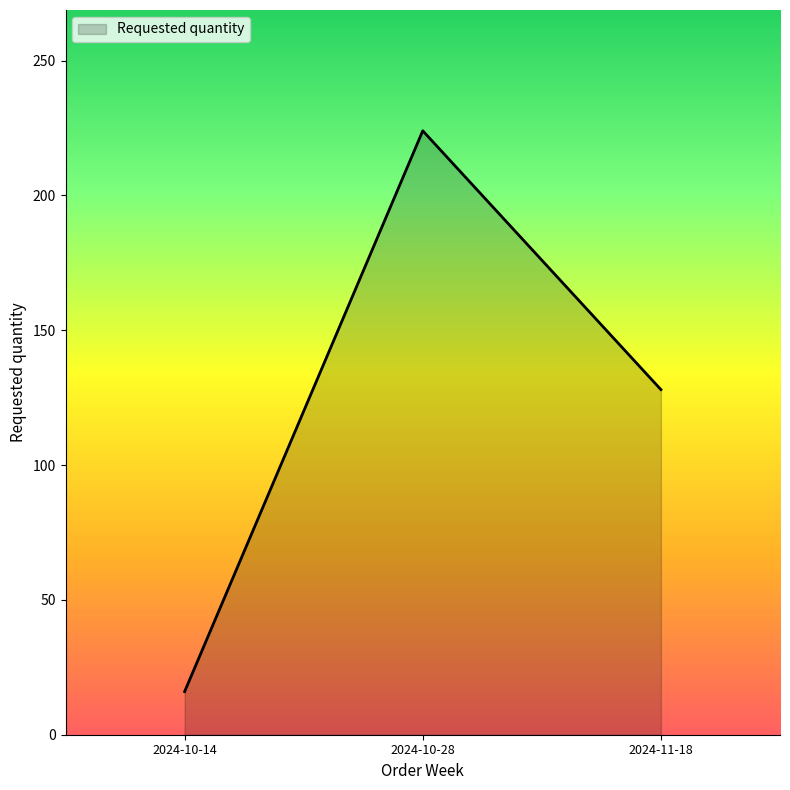

At which label does the data first exceed 128?

2024-10-28